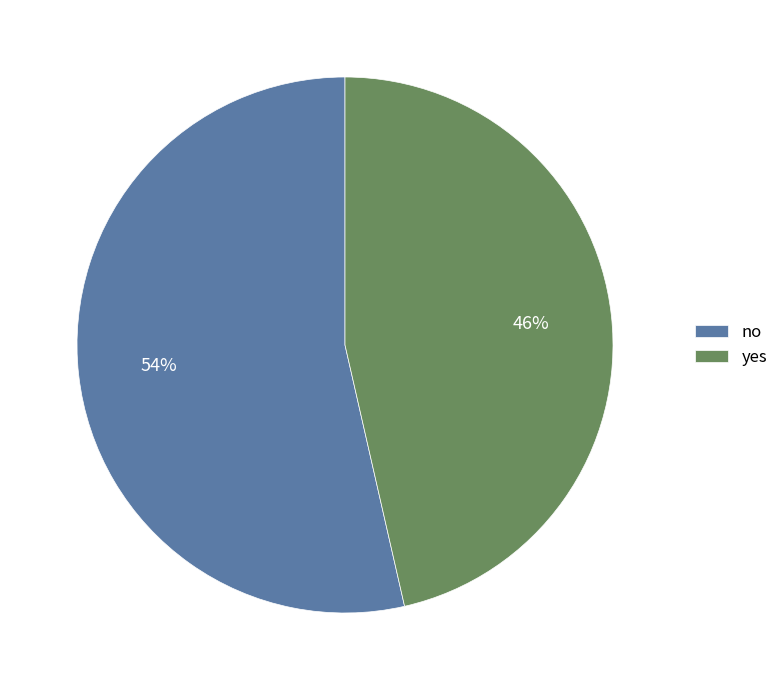

Rank the categories by value from highest to lowest.

no, yes